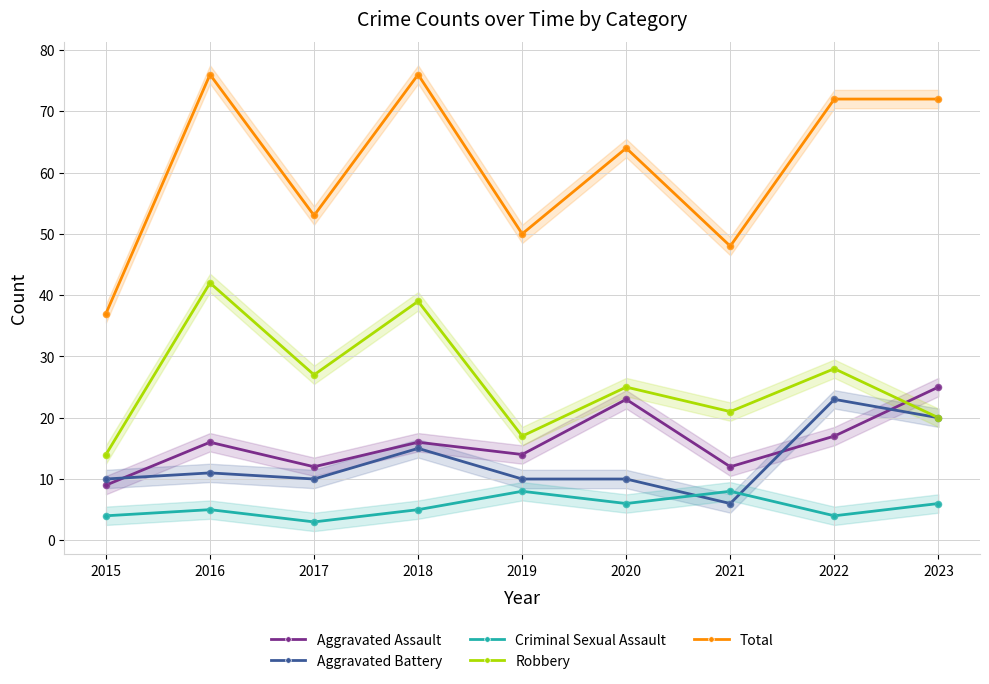

Which series has the largest total across all categories?

Total